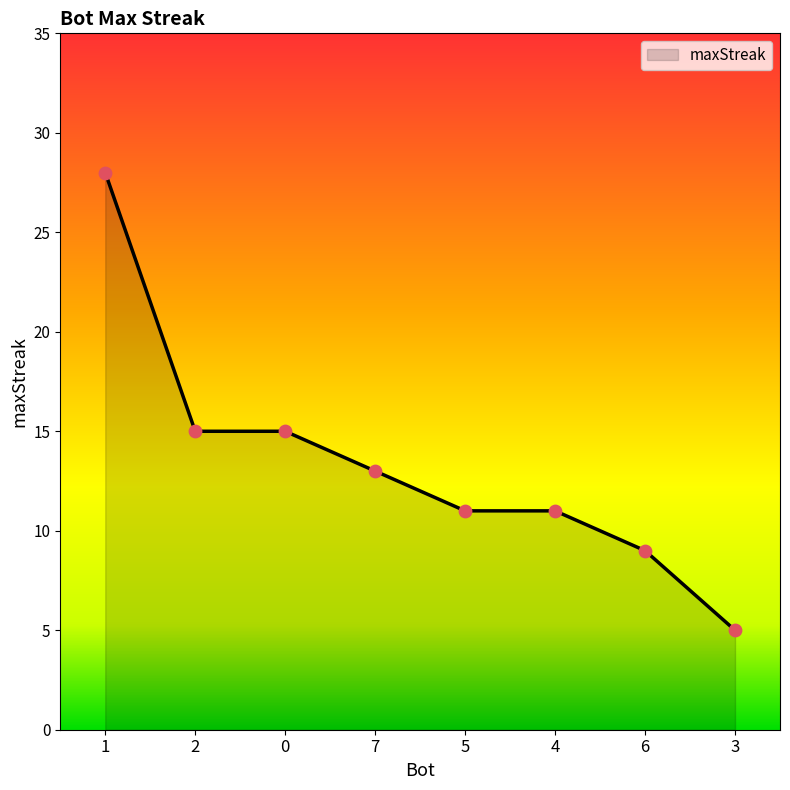

Approximately how many times larger is the value at 3 compared to 2?

0.3